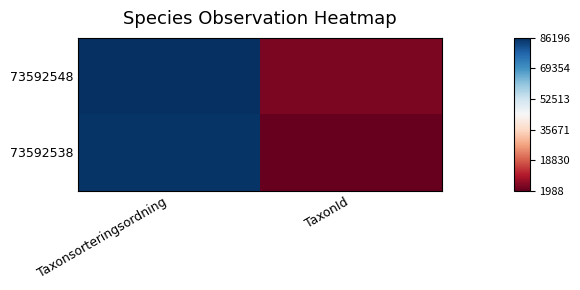

What is the greatest value displayed?

86196